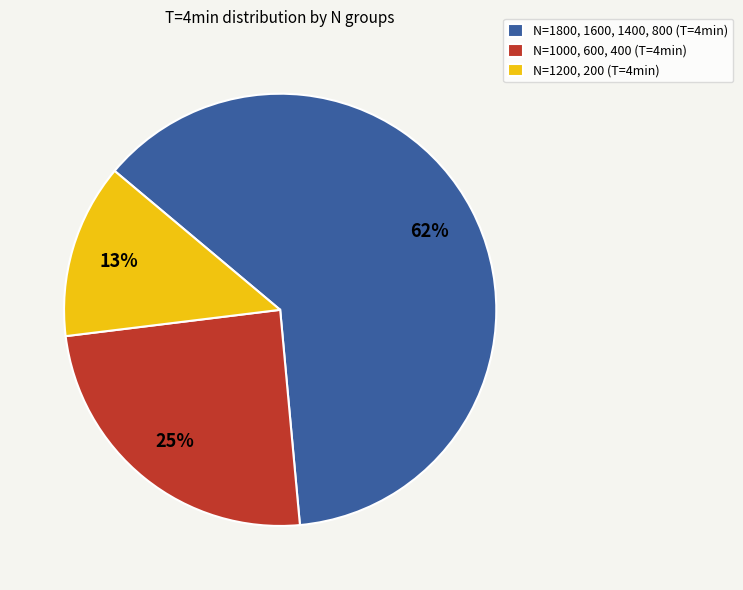

Does N=1800, 1600, 1400, 800 (T=4min) represent more than half of the total?

Yes